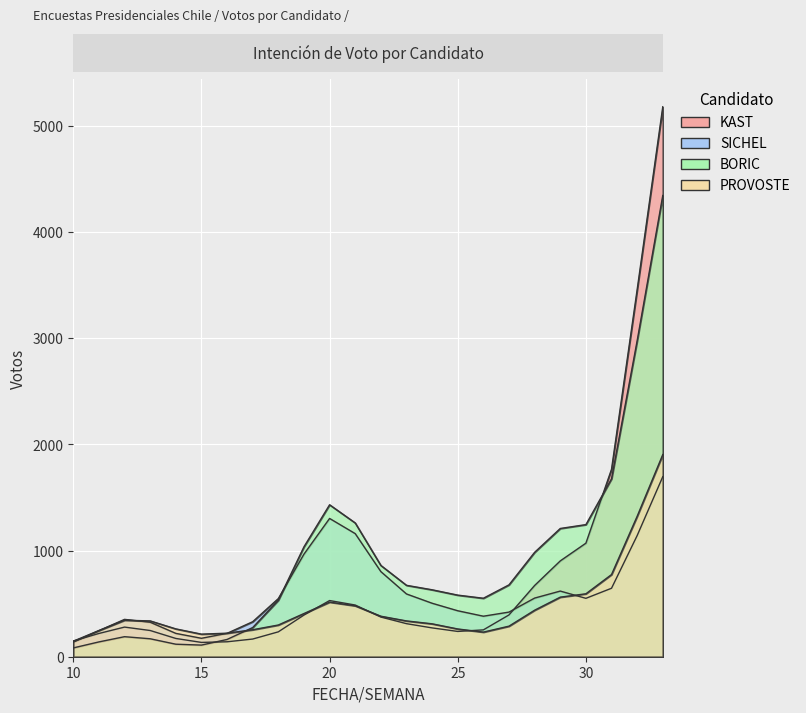

In BORIC, how many points are higher than both neighbors (excluding endpoints)?

5